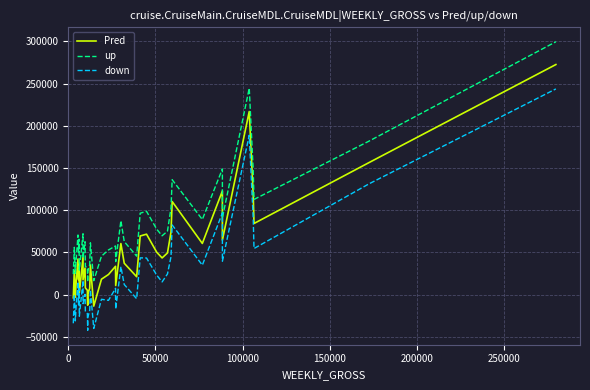

True or false: down has a value of 13664.8 at 32.

False